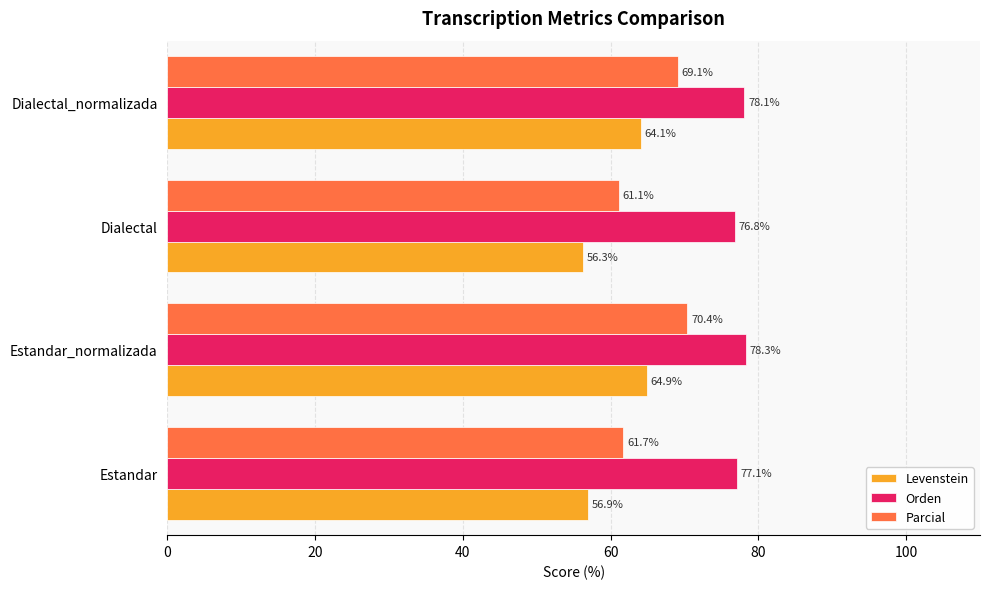

Which series has the largest total across all categories?

Orden